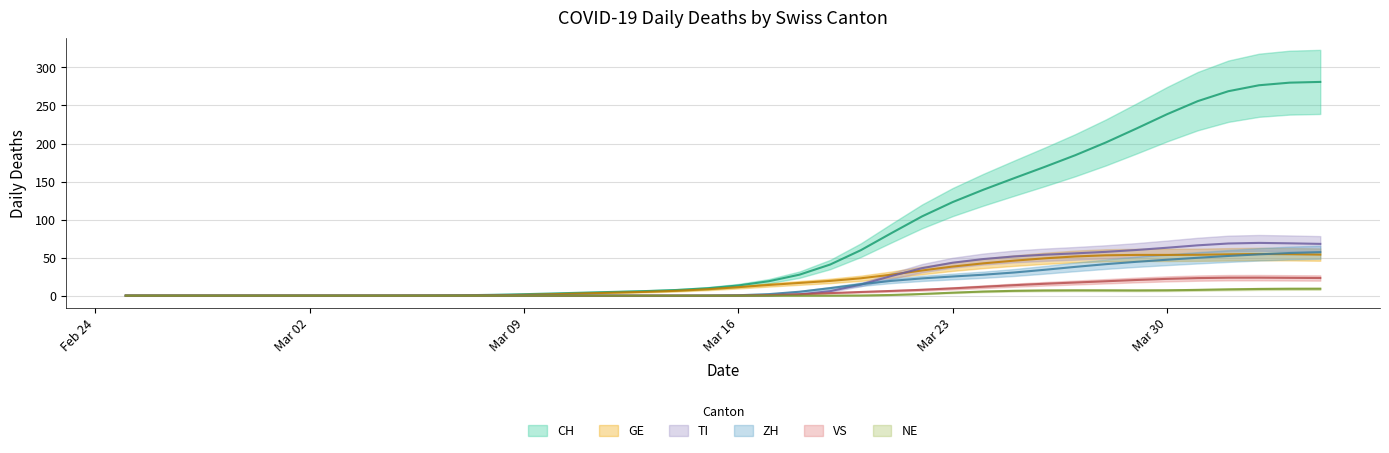

True or false: GE has more than 0 interior local peaks.

True